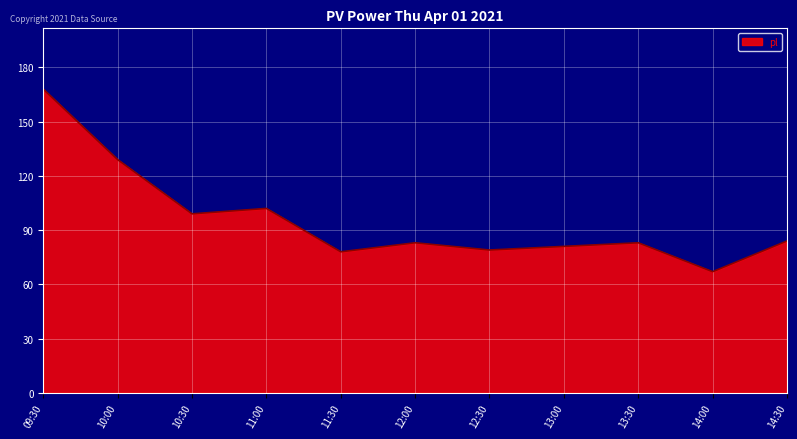

At which label is the value closest to 117?

10:00